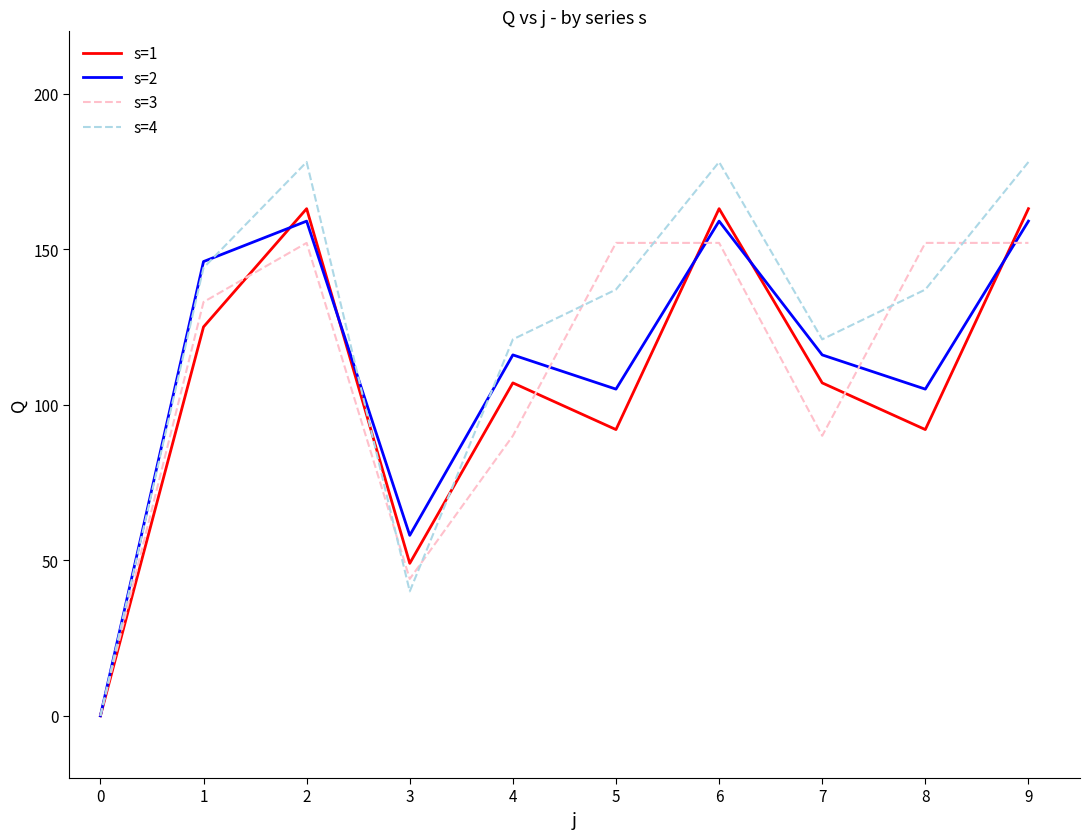

The value of s=2 at 9 is 159. True or false?

True